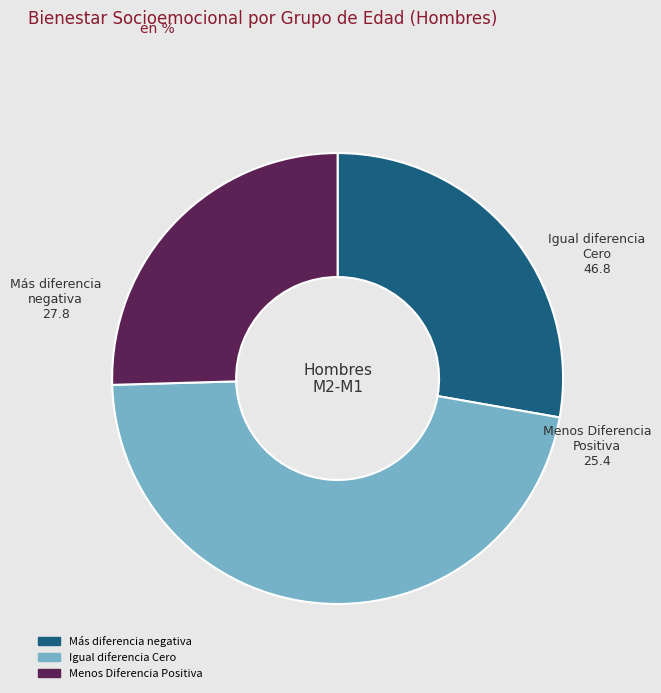

Is there any slice that represents more than half of the pie?

No